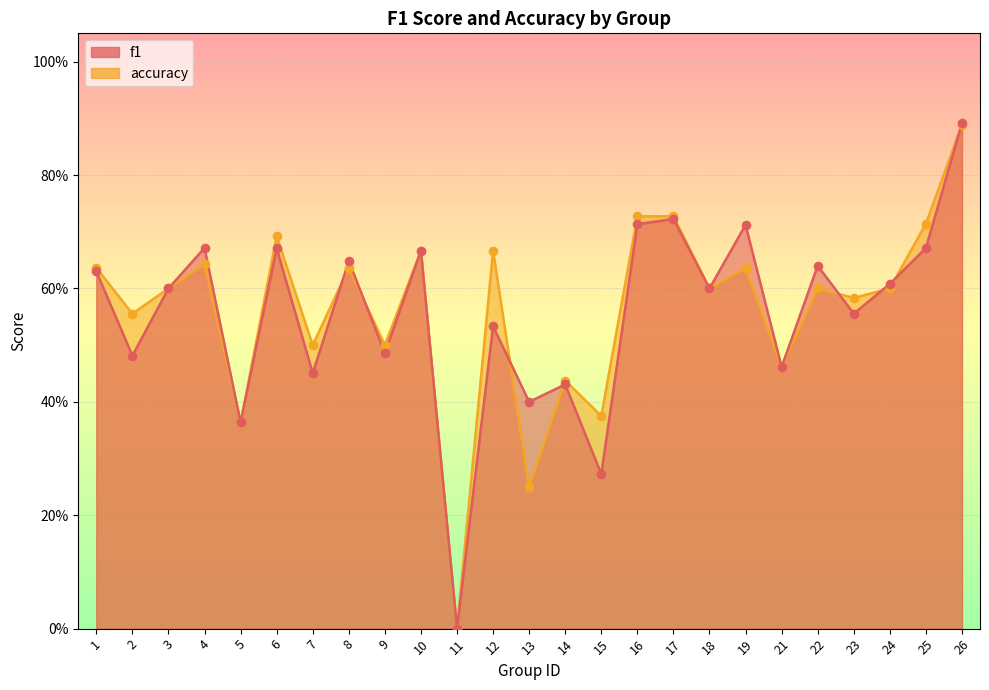

At which category is the sum across all series the highest?

26